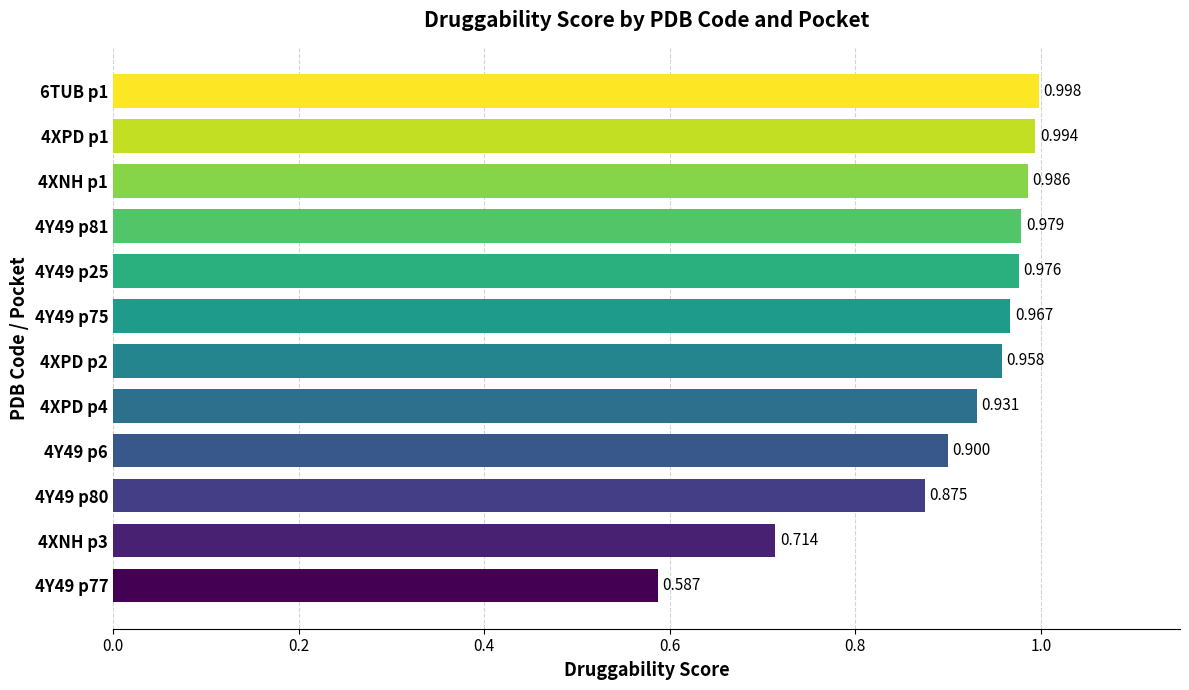

List the labels in order of value, smallest first.

4Y49 p77, 4XNH p3, 4Y49 p80, 4Y49 p6, 4XPD p4, 4XPD p2, 4Y49 p75, 4Y49 p25, 4Y49 p81, 4XNH p1, 4XPD p1, 6TUB p1